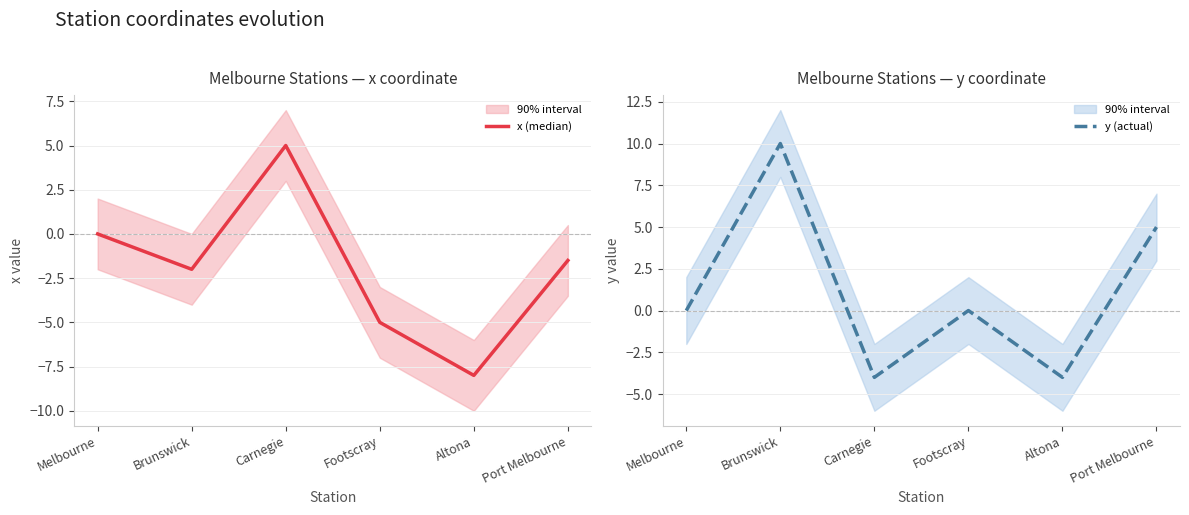

Is the value of y (actual) at Melbourne greater than the value of x (median) at Footscray?

Yes